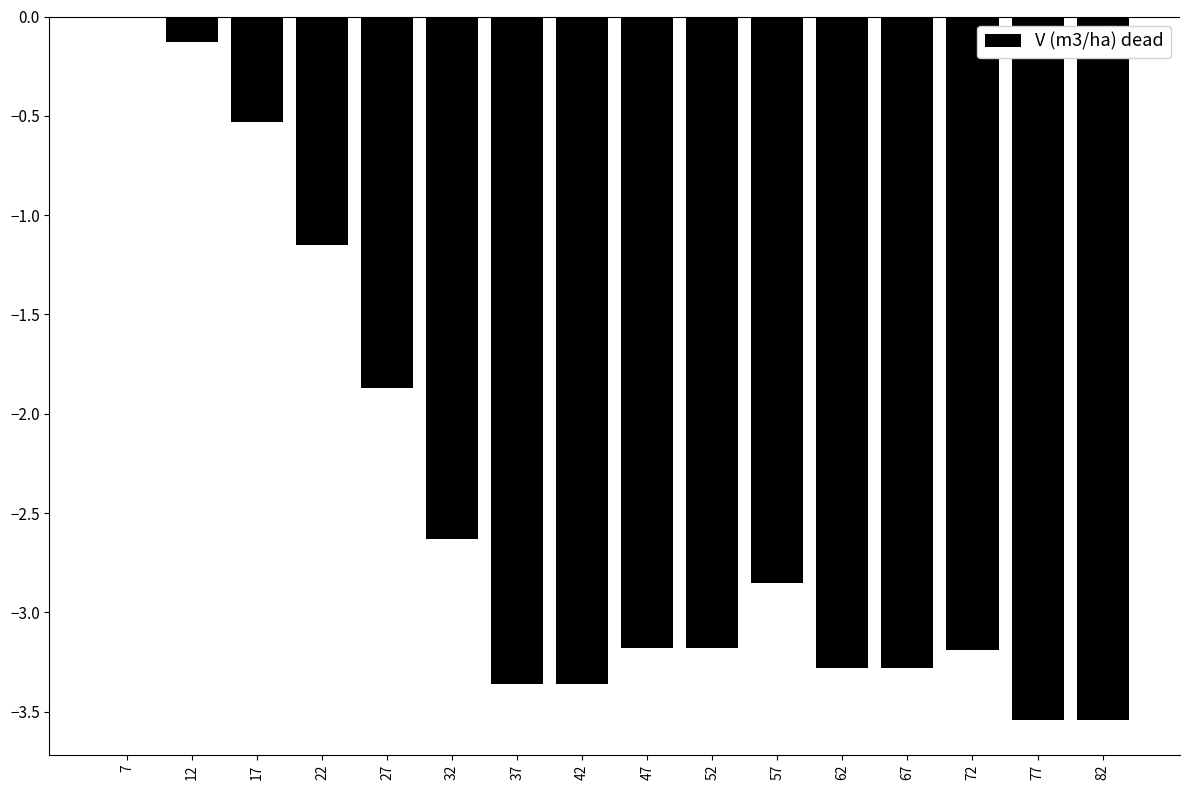

Are the bars grouped side by side (vs. stacked)?

No